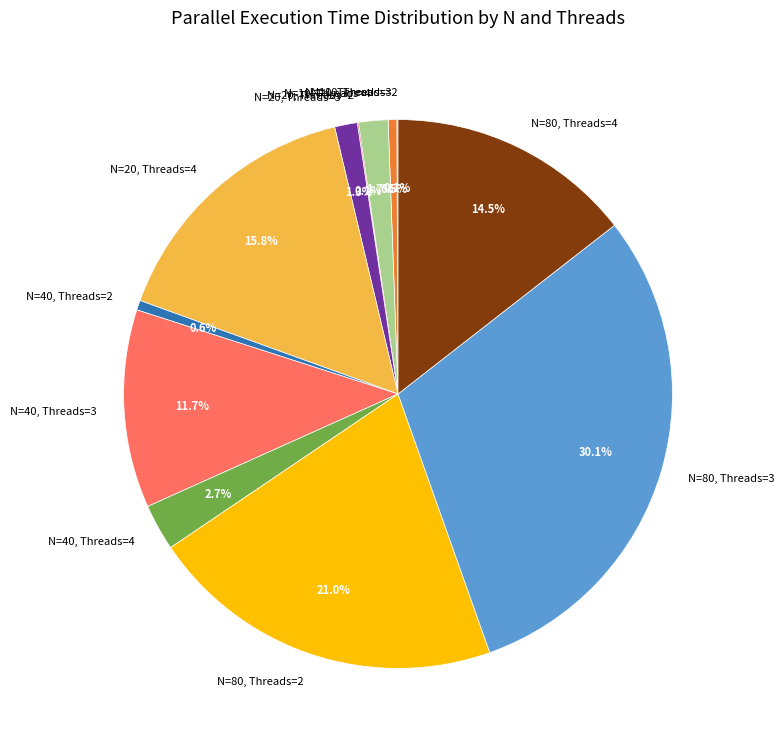

To the nearest percent, what percentage of the pie is N=80, Threads=3?

30%